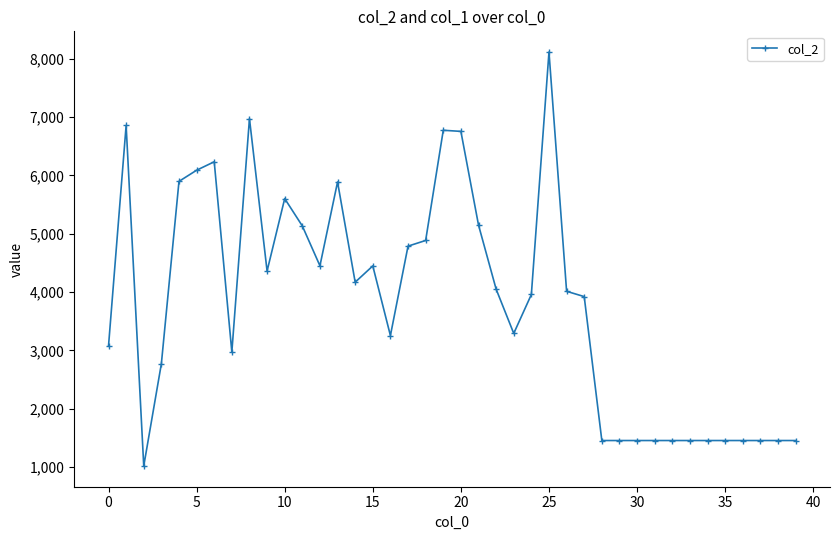

What is the greatest value displayed?

8115